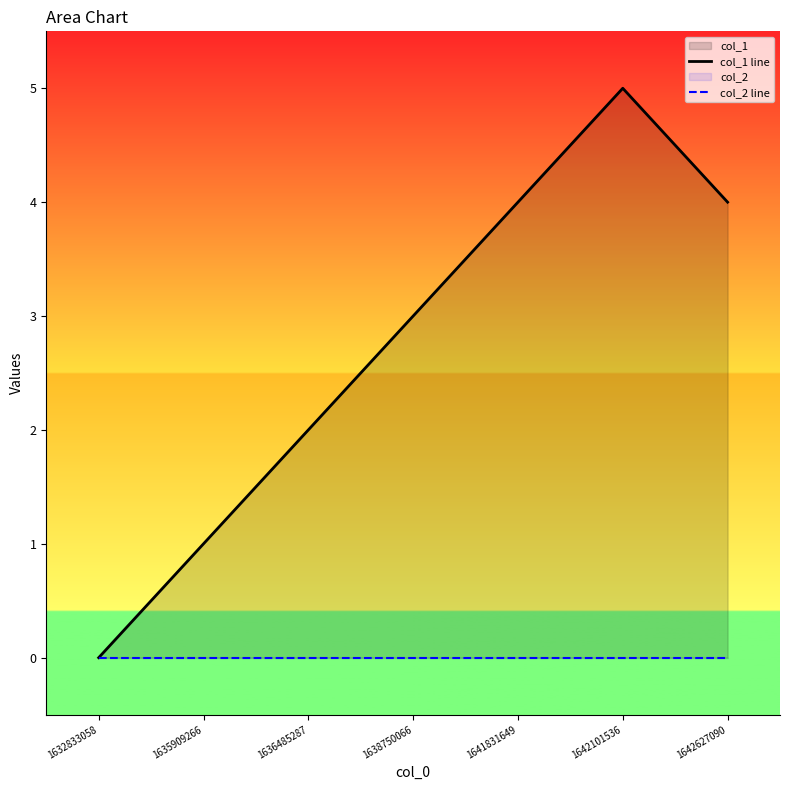

Does the chart have visible grid lines?

No